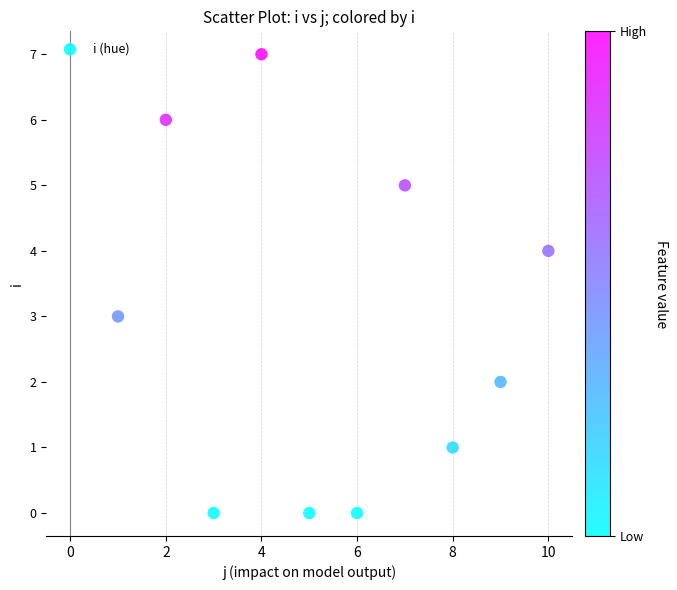

What is the range of X values (max minus min)?

9